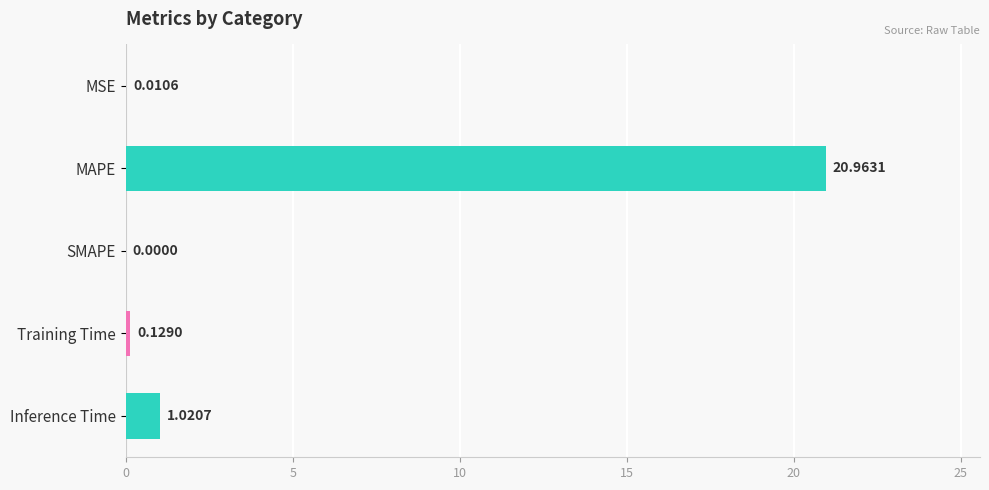

At which label is the value closest to 10?

Inference Time